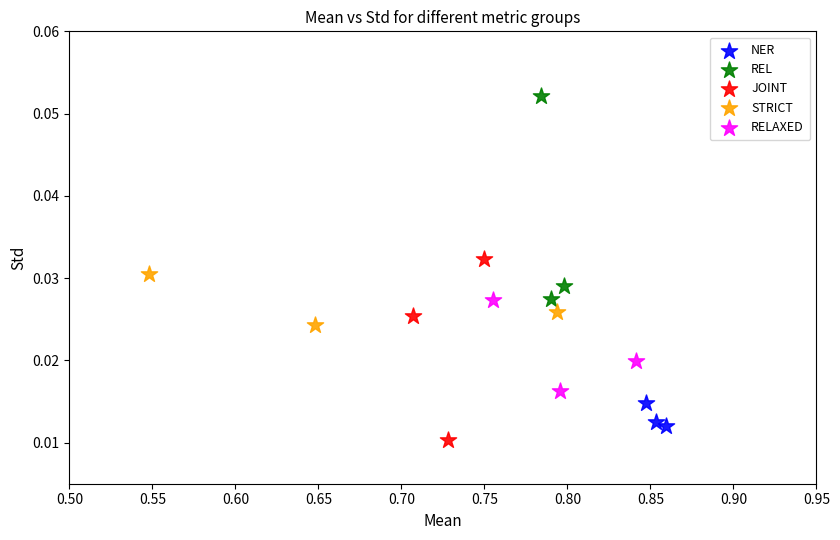

Which series reaches the maximum Y coordinate?

REL